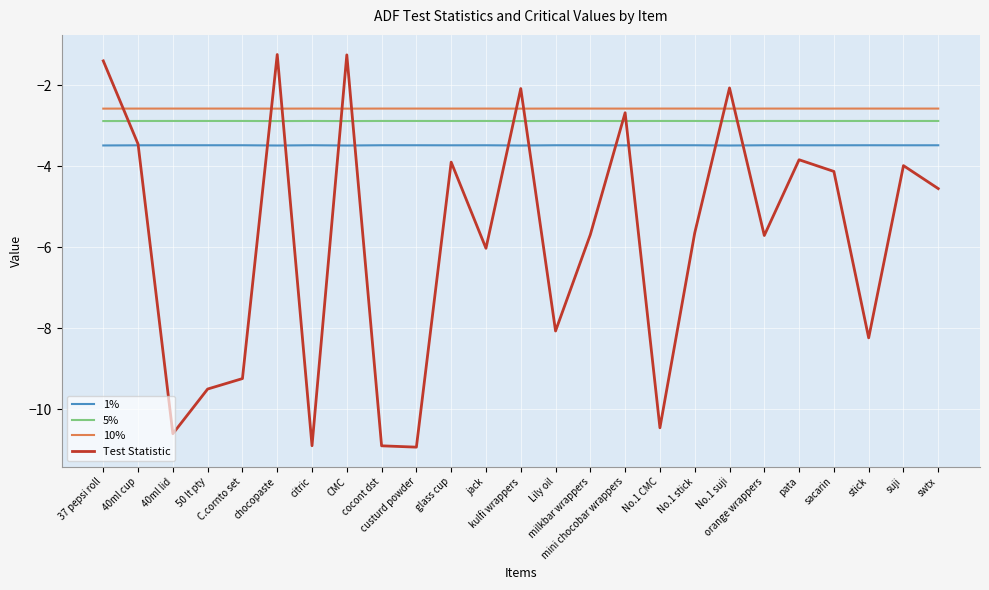

Rank the series at milkbar wrappers from highest to lowest value.

10%, 5%, 1%, Test Statistic